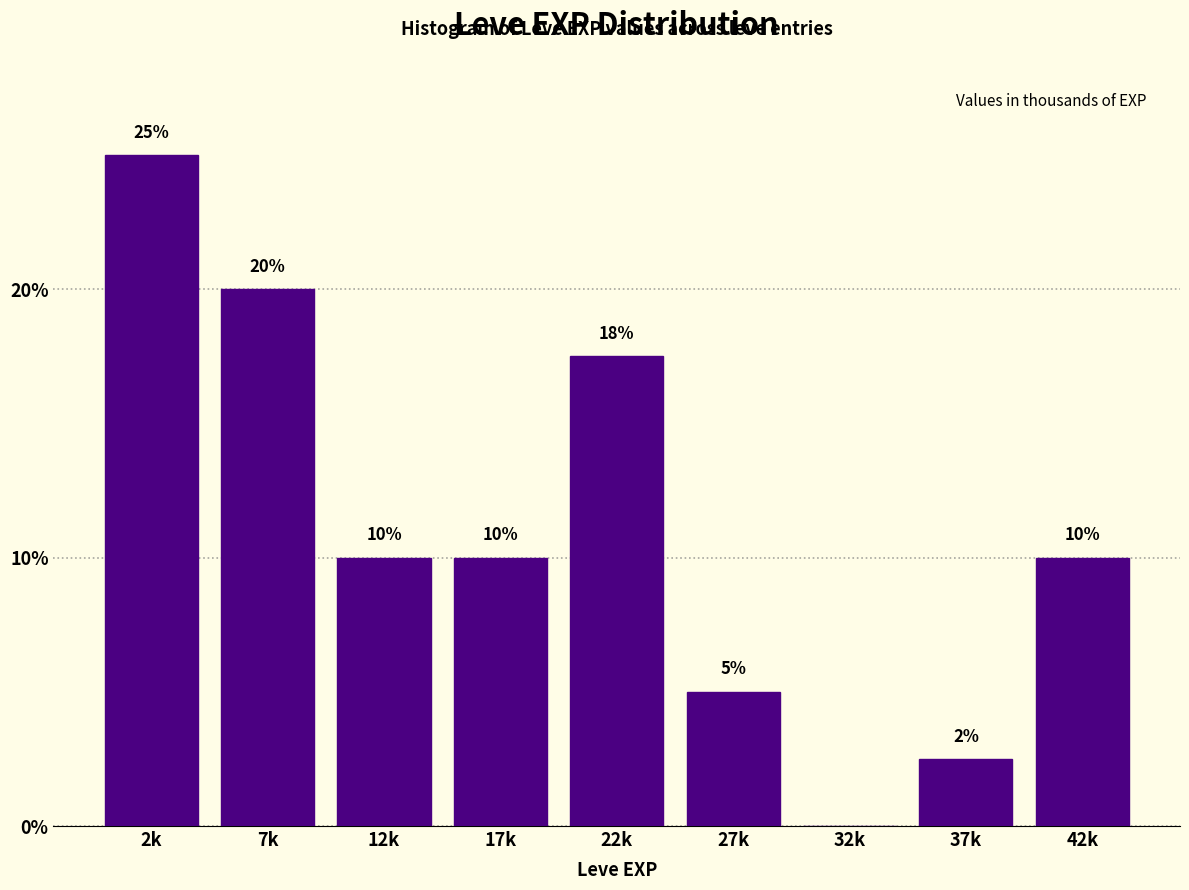

What is the greatest value displayed?

25.0